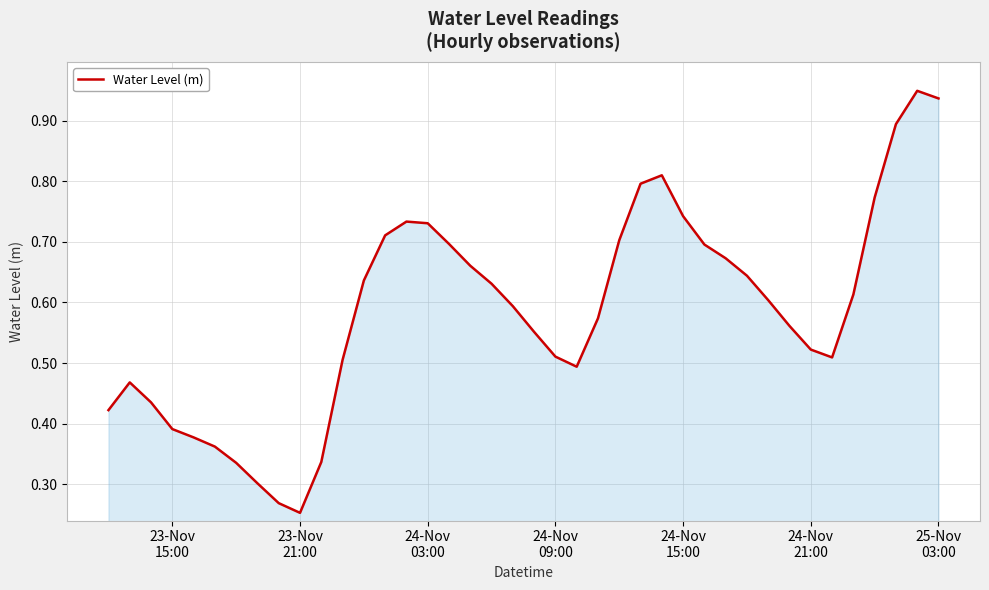

Where is the data nearest to the value 0?

23-Nov
21:00